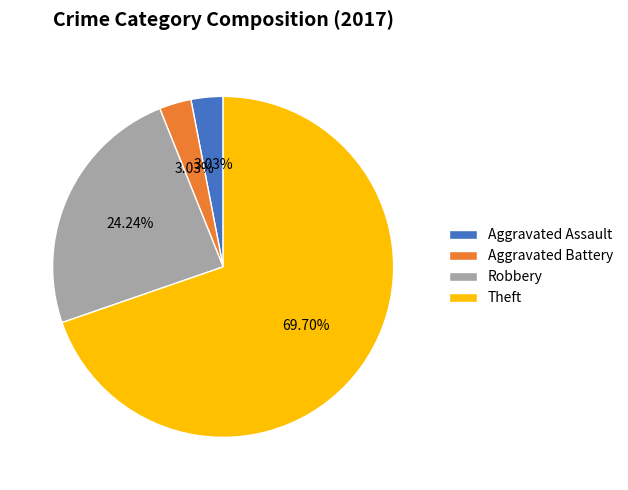

Combined, do Robbery and Theft account for over 50%?

Yes